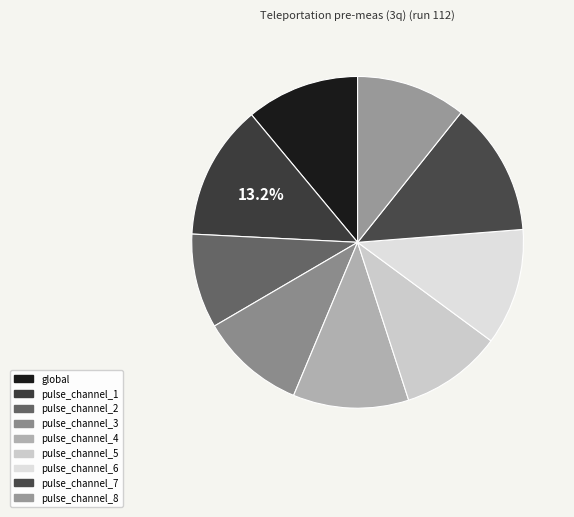

Is it true that pulse_channel_8 is 11% of the pie?

True